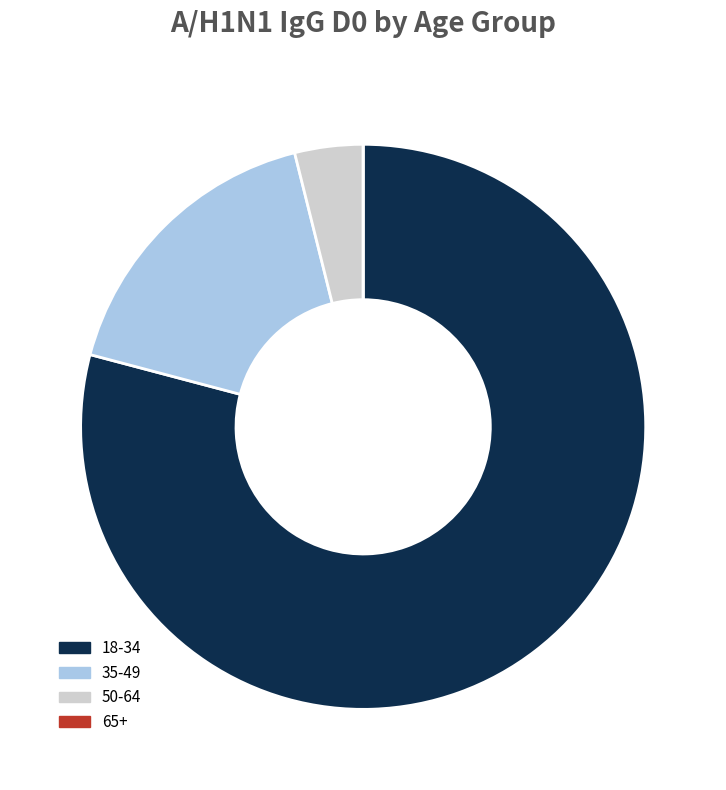

True or false: 50-64 accounts for 4% of the total.

True